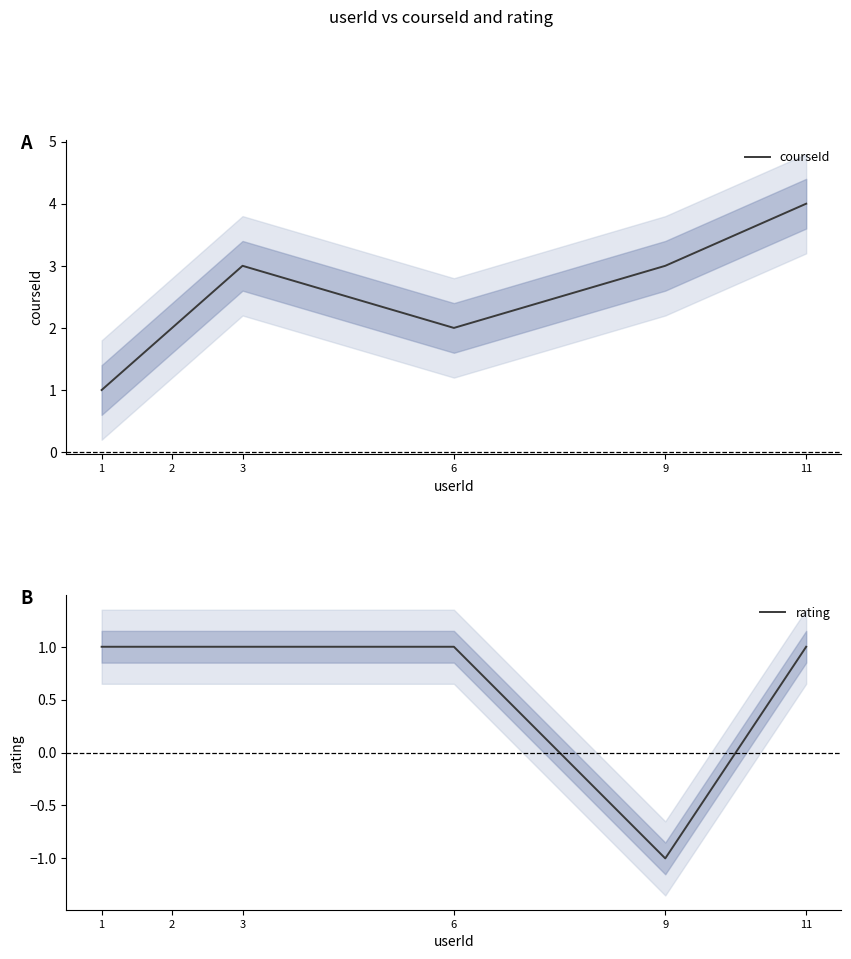

True or false: courseId and rating intersect in this chart.

False